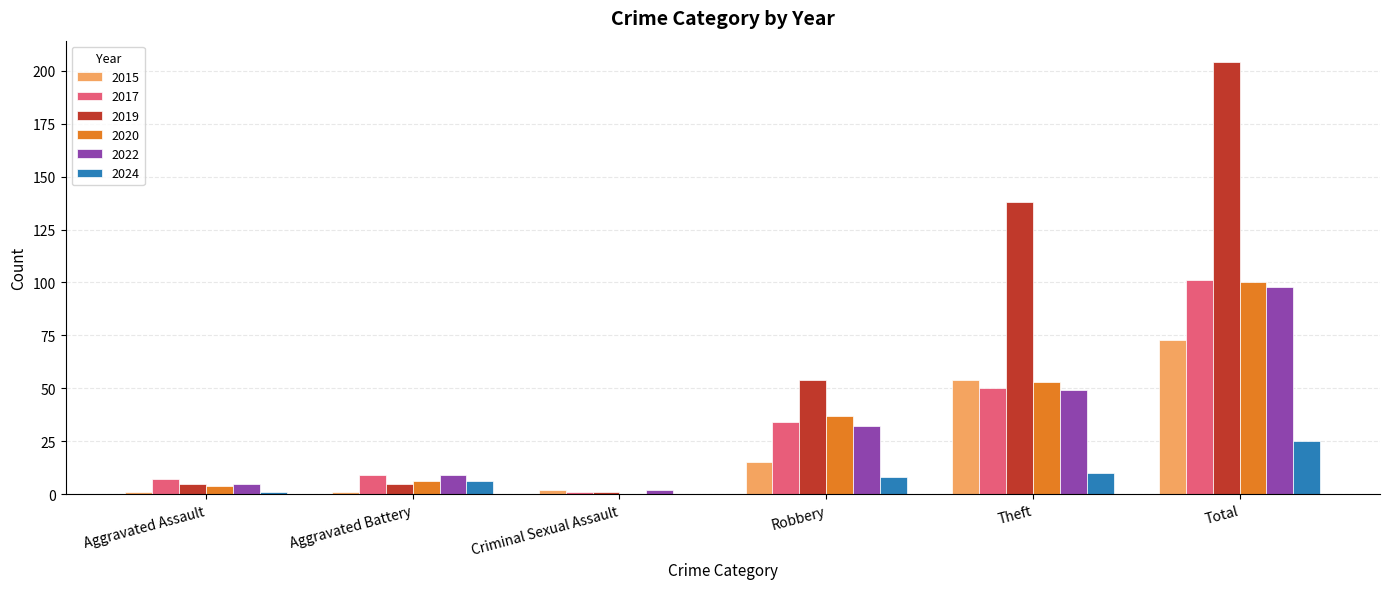

What is the sum of all 2019 values?

407